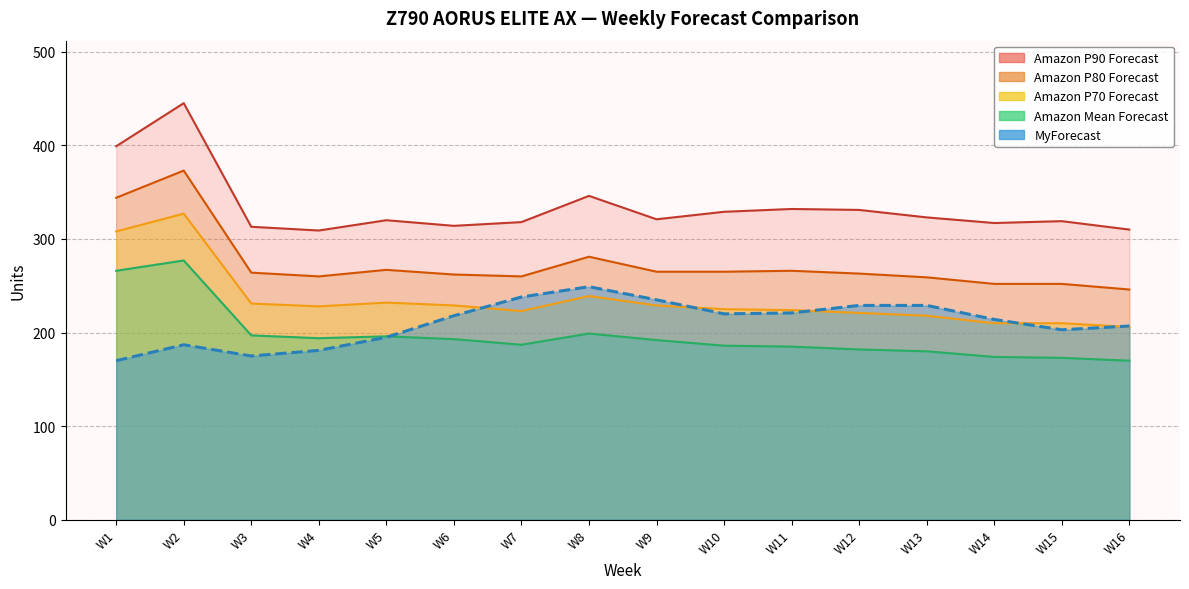

At which category is the sum across all series the highest?

W2